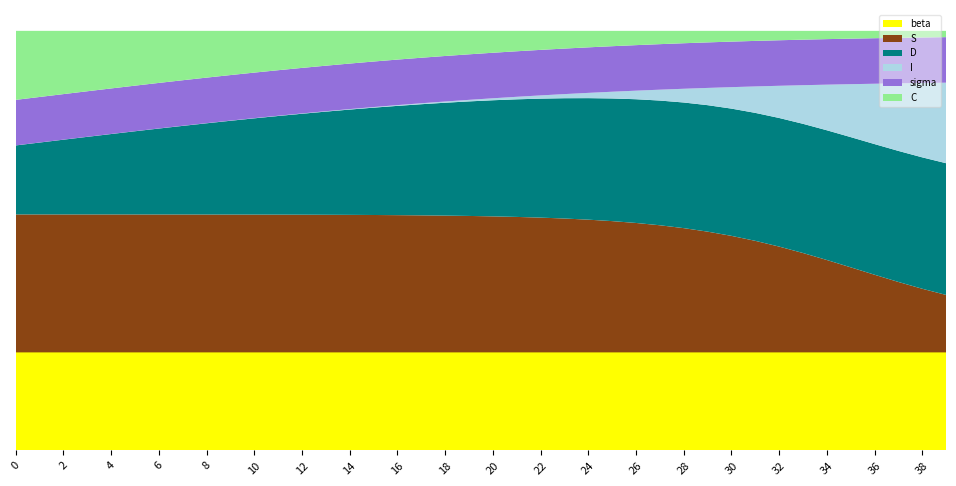

Reading left to right, what are all the values shown in this chart?

S: 1.0	1.0	1.0	1.0	1.0	1.0	1.0	1.0	1.0	1.0	1.0	1.0	1.0	1.0	1.0	1.0	1.0	1.0	1.0	1.0	1.0	1.0	1.0	1.0	1.0	1.0	0.9	0.9	0.9	0.9	0.8	0.8	0.8	0.7	0.7	0.6	0.6	0.5	0.5	0.4
I: 0.0	0.0	0.0	0.0	0.0	0.0	0.0	0.0	0.0	0.0	0.0	0.0	0.0	0.0	0.0	0.0	0.0	0.0	0.0	0.0	0.0	0.0	0.0	0.0	0.0	0.0	0.1	0.1	0.1	0.1	0.2	0.2	0.2	0.3	0.3	0.4	0.4	0.5	0.5	0.6
C: 0.5	0.5	0.5	0.4	0.4	0.4	0.4	0.4	0.3	0.3	0.3	0.3	0.3	0.3	0.2	0.2	0.2	0.2	0.2	0.2	0.2	0.1	0.1	0.1	0.1	0.1	0.1	0.1	0.1	0.1	0.1	0.1	0.1	0.1	0.1	0.1	0.1	0.1	0.0	0.0
D: 0.5	0.5	0.5	0.6	0.6	0.6	0.6	0.6	0.7	0.7	0.7	0.7	0.7	0.7	0.8	0.8	0.8	0.8	0.8	0.8	0.8	0.9	0.9	0.9	0.9	0.9	0.9	0.9	0.9	0.9	0.9	0.9	0.9	0.9	0.9	0.9	0.9	0.9	1.0	1.0
sigma: 0.3	0.3	0.3	0.3	0.3	0.3	0.3	0.3	0.3	0.3	0.3	0.3	0.3	0.3	0.3	0.3	0.3	0.3	0.3	0.3	0.3	0.3	0.3	0.3	0.3	0.3	0.3	0.3	0.3	0.3	0.3	0.3	0.3	0.3	0.3	0.3	0.3	0.3	0.3	0.3
beta: 0.7	0.7	0.7	0.7	0.7	0.7	0.7	0.7	0.7	0.7	0.7	0.7	0.7	0.7	0.7	0.7	0.7	0.7	0.7	0.7	0.7	0.7	0.7	0.7	0.7	0.7	0.7	0.7	0.7	0.7	0.7	0.7	0.7	0.7	0.7	0.7	0.7	0.7	0.7	0.7